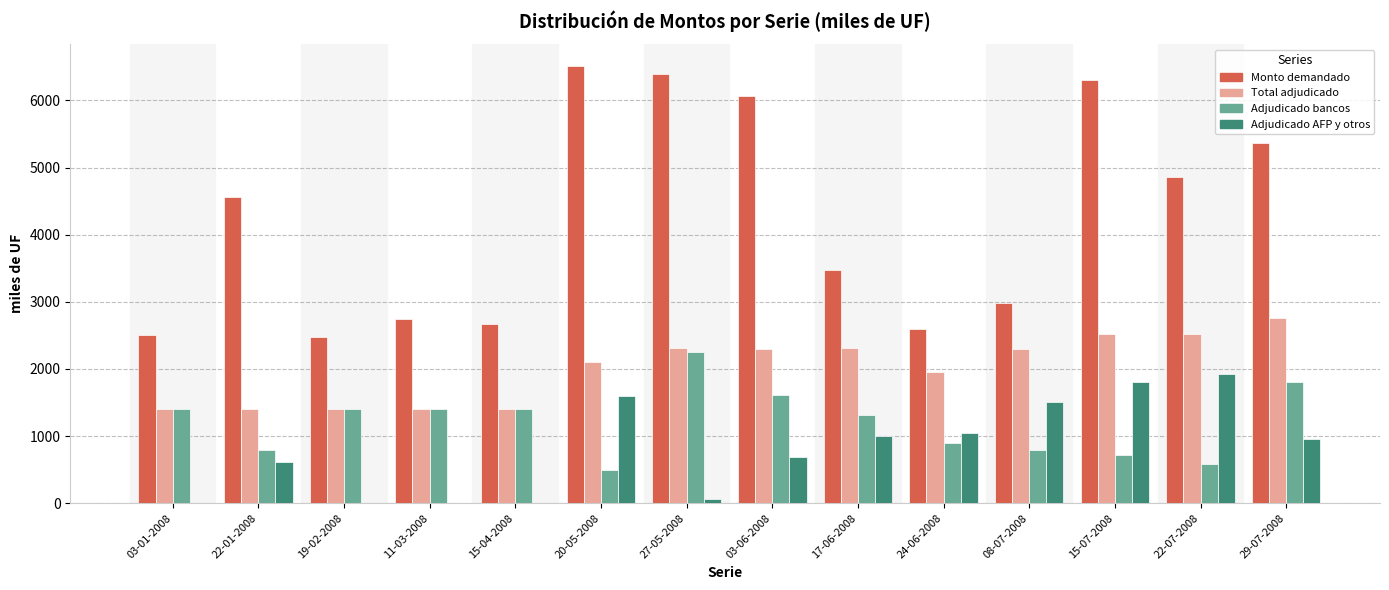

How many categories are shown in the chart?

14